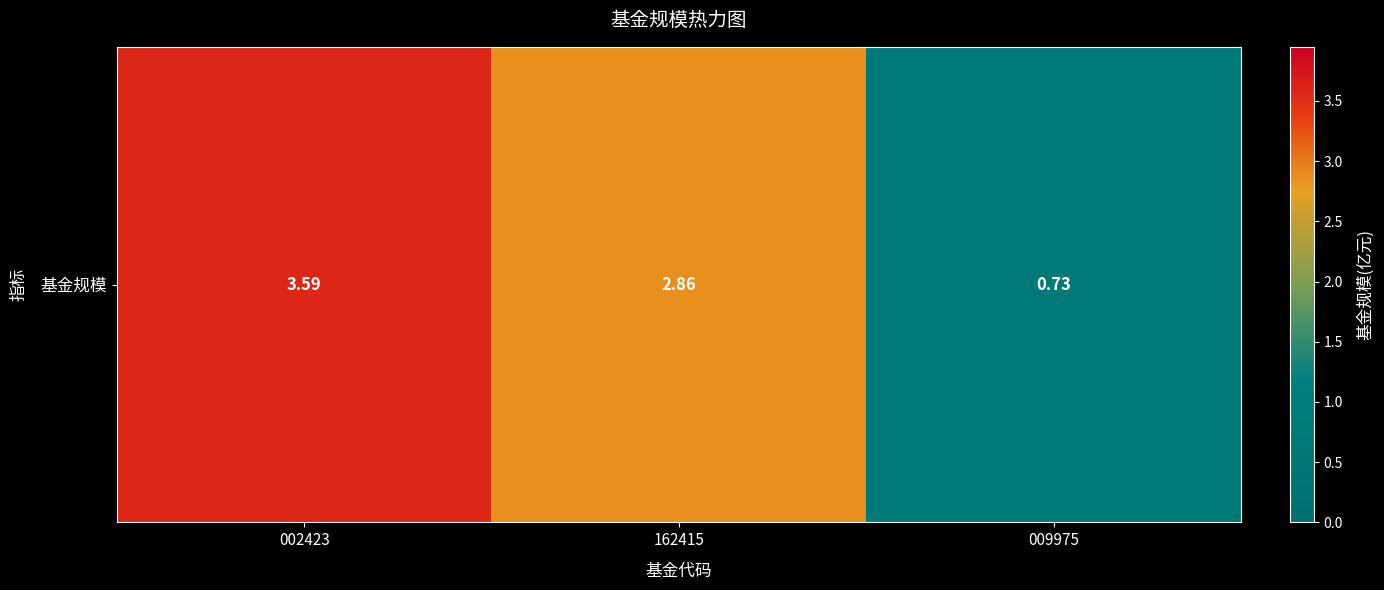

Reading left to right, transcribe all the data shown in this chart.

002423=3.6	162415=2.9	009975=0.7